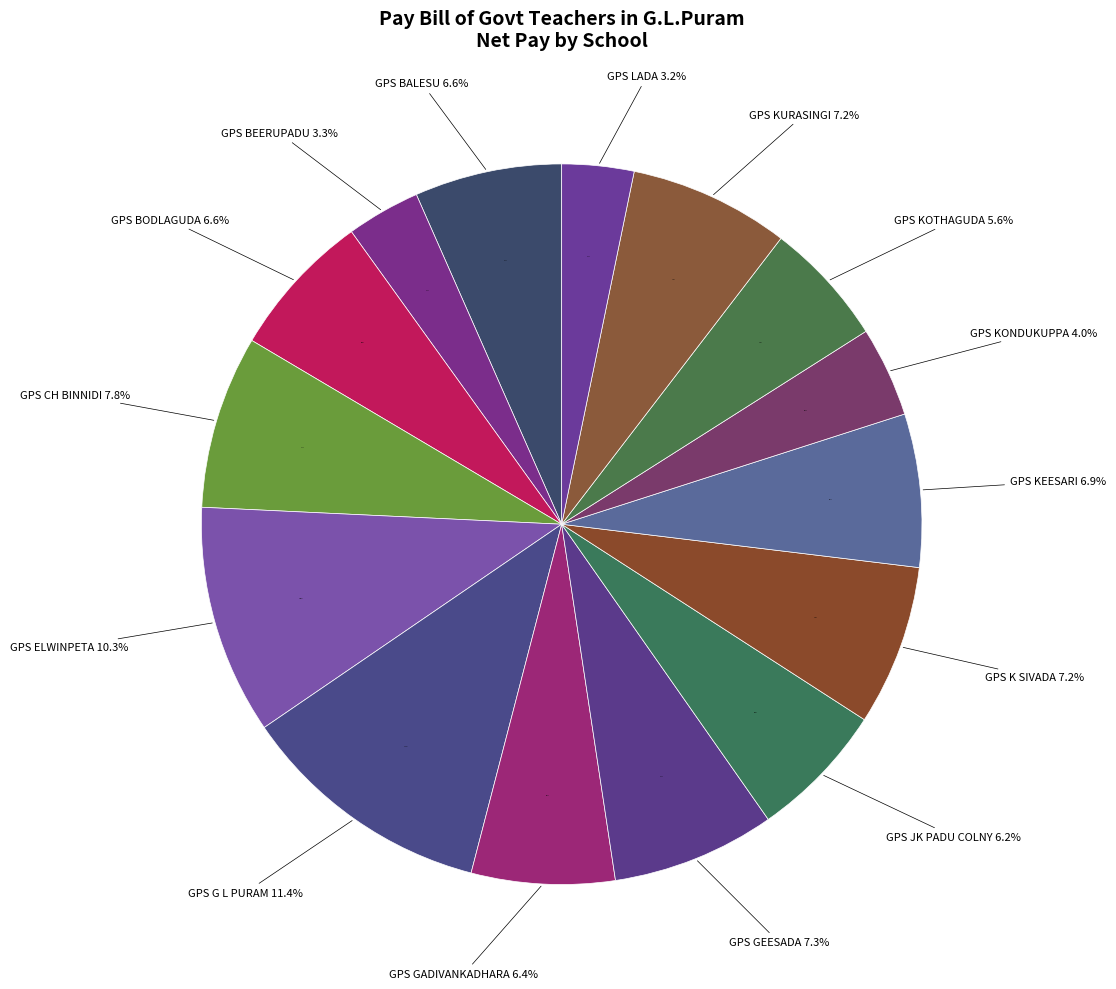

What percentage is NOT represented by GPS JK PADU COLNY?

93.8%